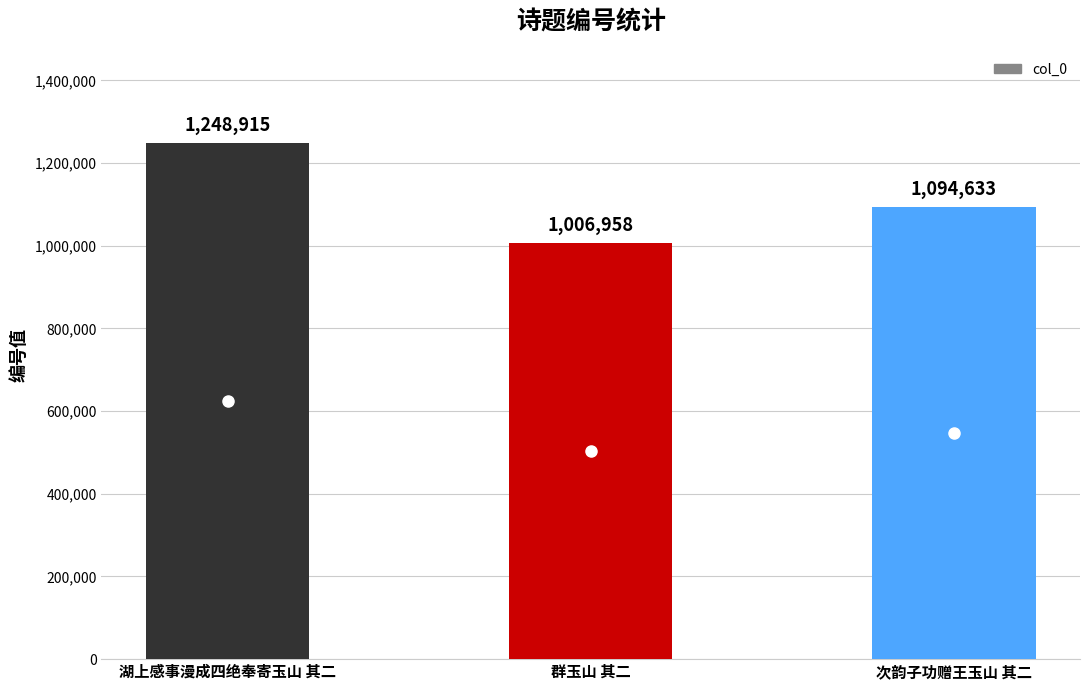

Reading right to left, list all the values displayed in this chart.

次韵子功赠王玉山 其二=1094633	群玉山 其二=1006958	湖上感事漫成四绝奉寄玉山 其二=1248915